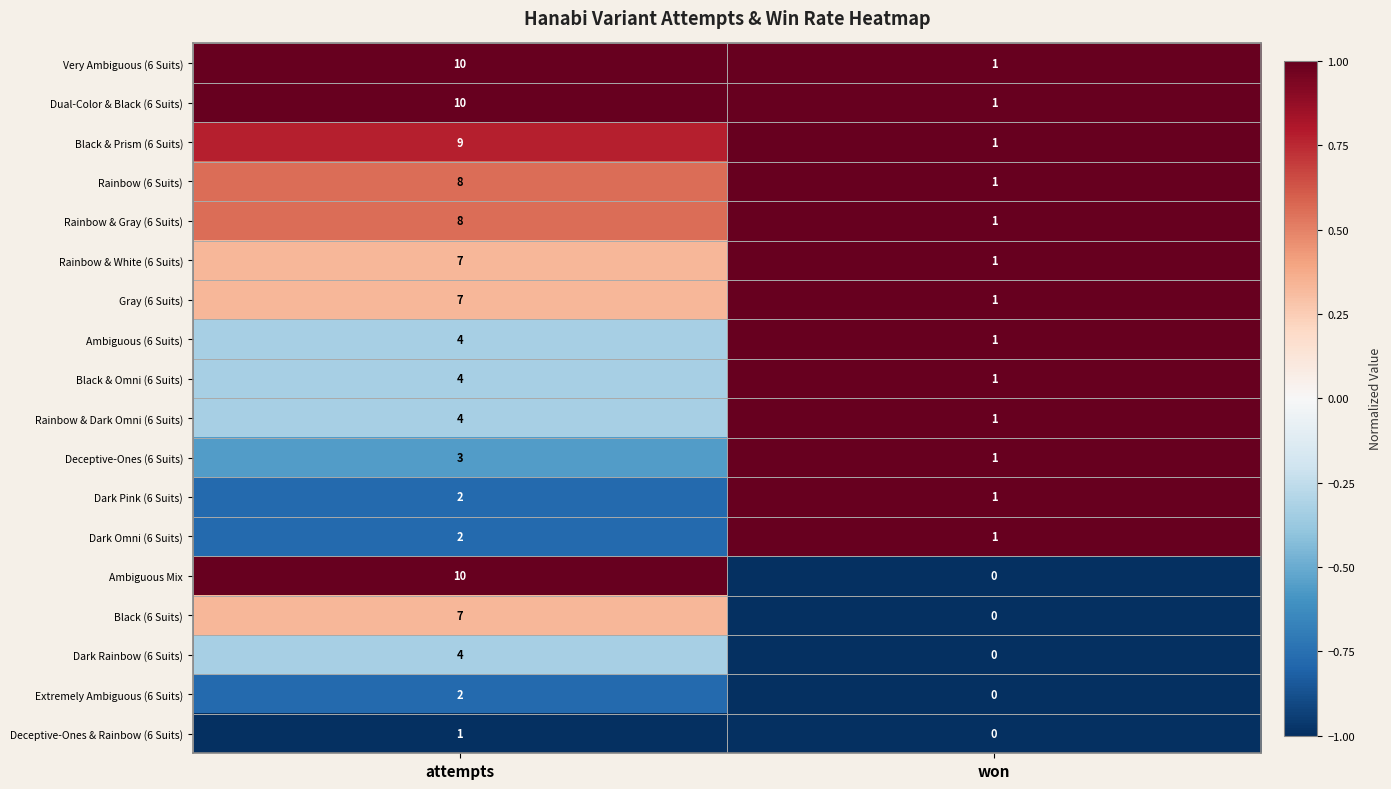

Which category has the lowest value across all series?

won